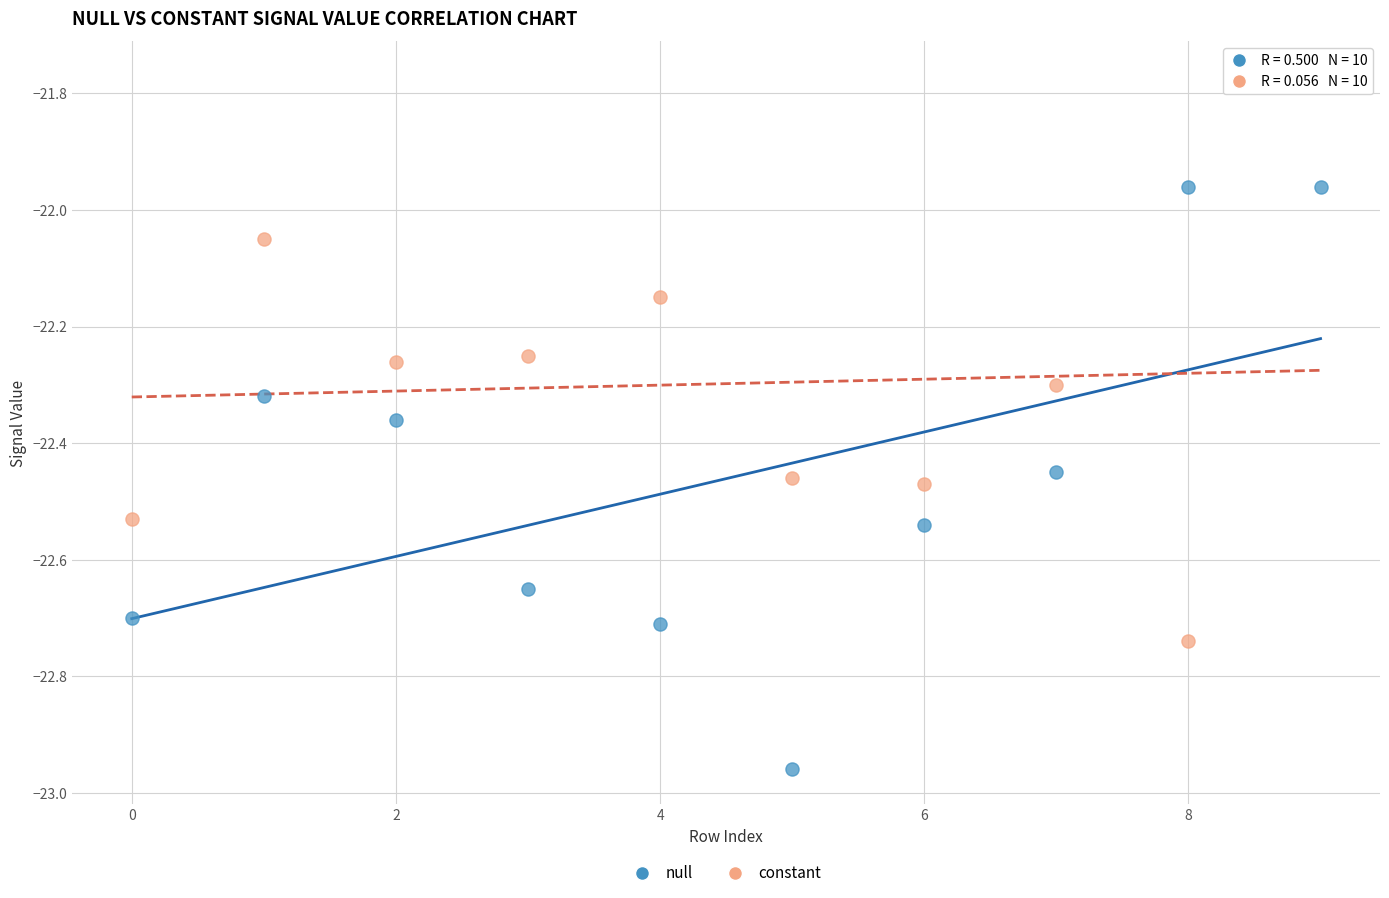

Which series reaches the maximum Y coordinate?

constant